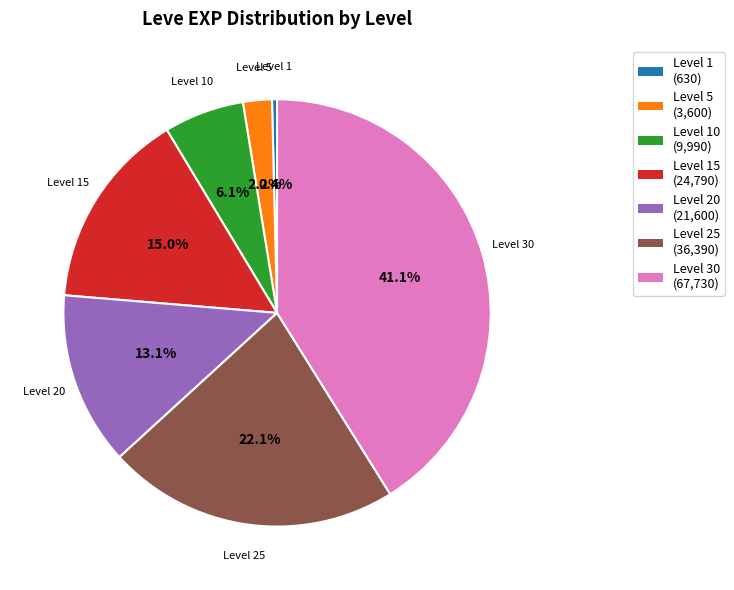

Is there a majority slice in this chart?

No